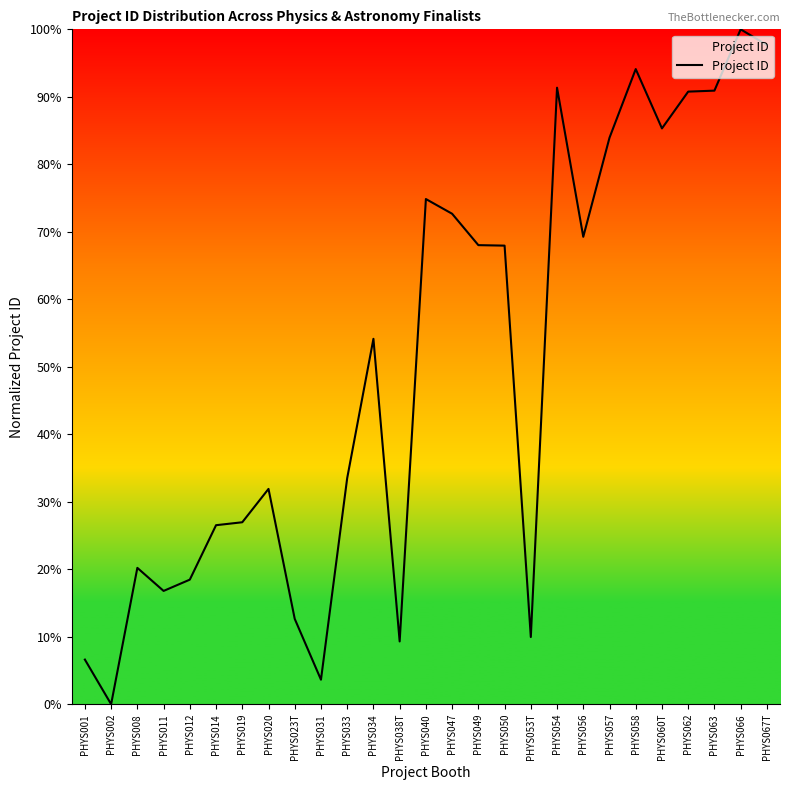

What value does the data have at PHYS033?

33.5